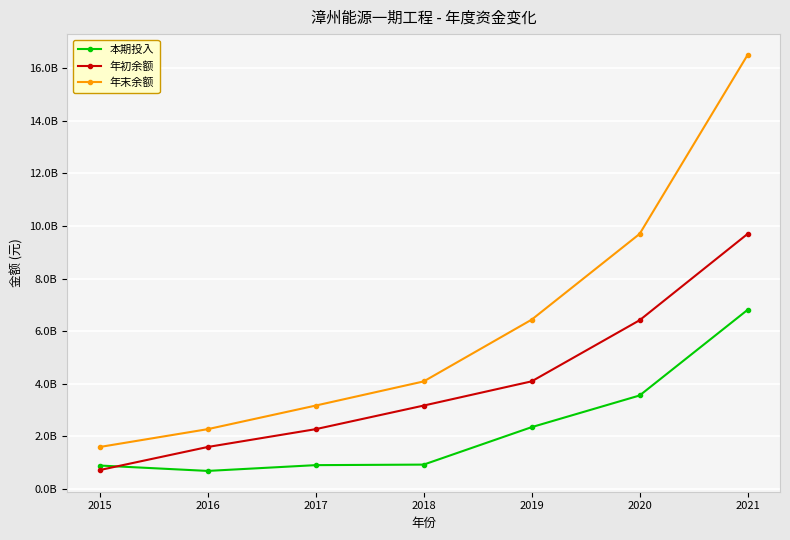

True or false: 本期投入 and 年末余额 cross at least once.

False